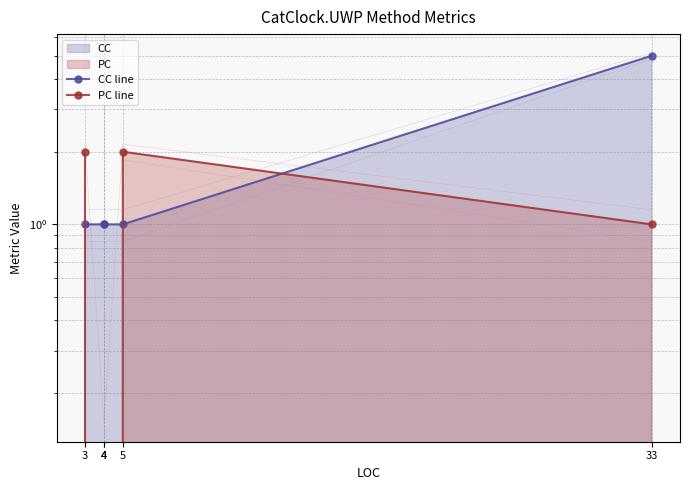

Rank the series at 4 from highest to lowest value.

CC line, PC line